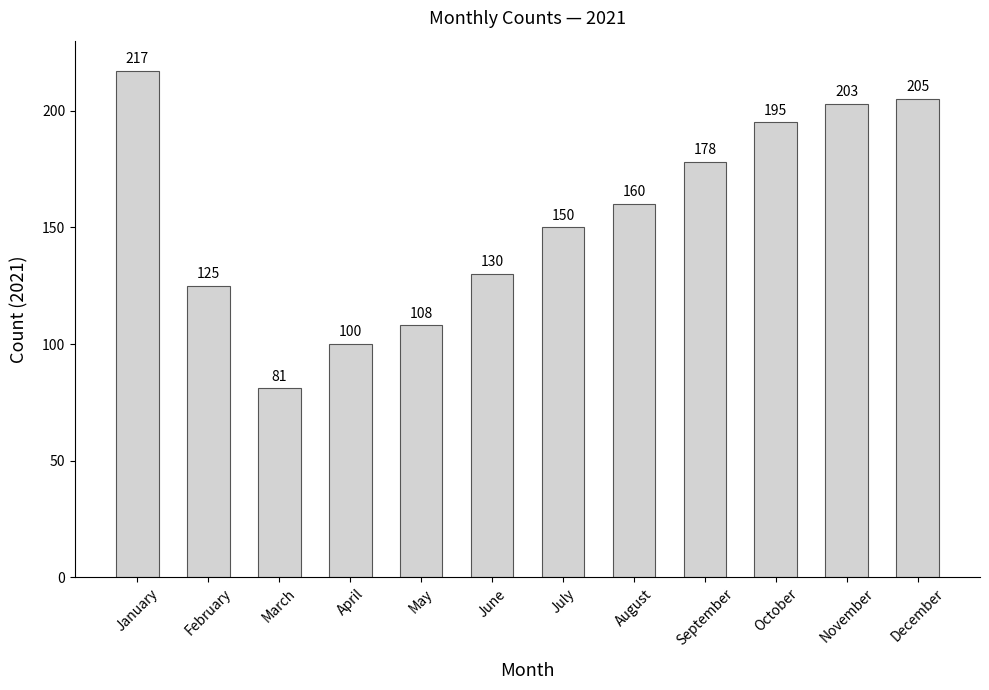

What is the value of the 9th bar from the left?

178